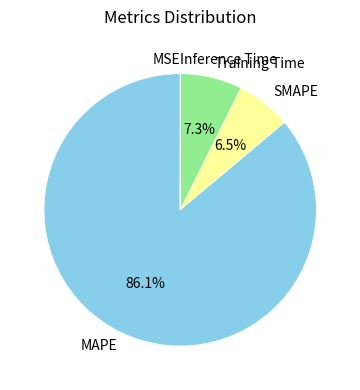

To the nearest percent, what is the difference between the largest and smallest slice percentages?

86%